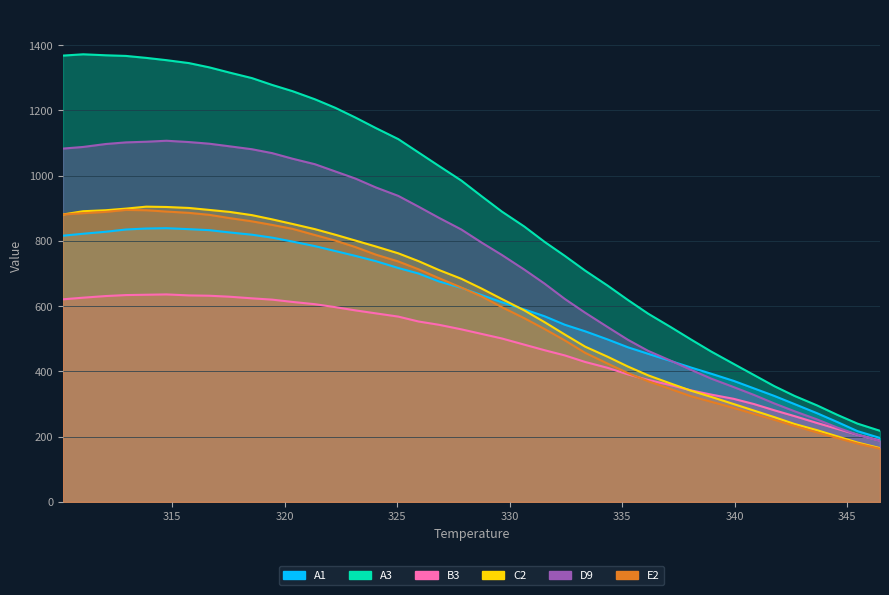

What is the label of the 37th point from the right?

312.95